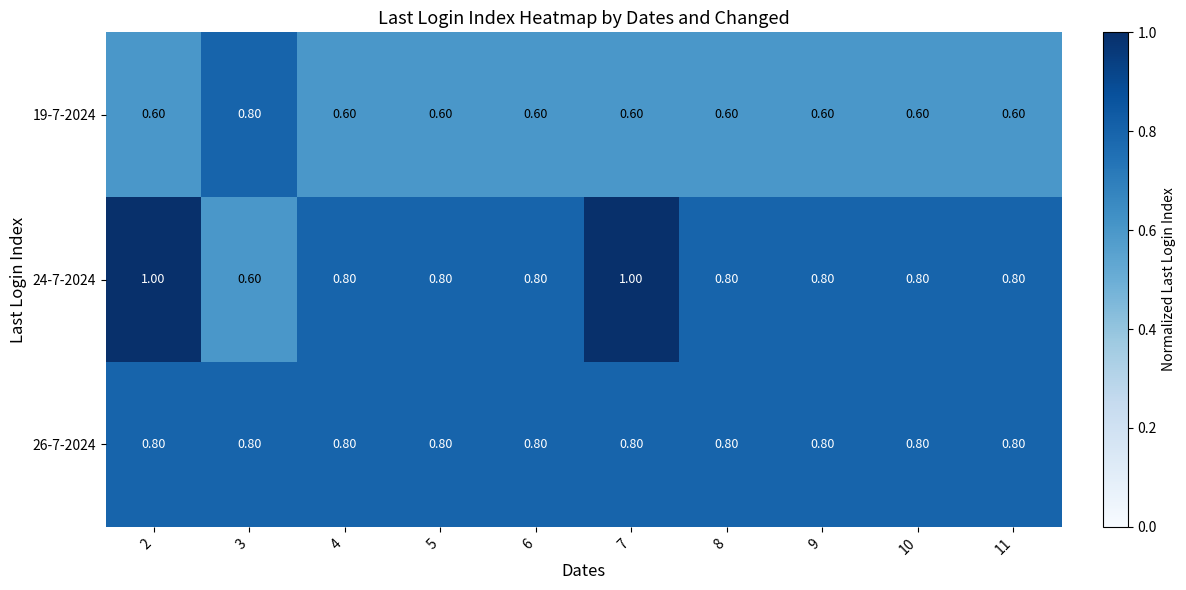

Which series has the widest spread of values?

24-7-2024